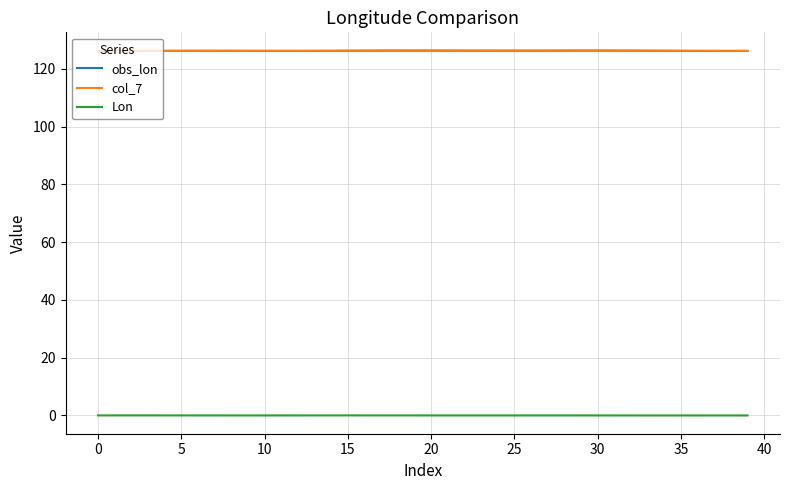

True or false: obs_lon and Lon intersect in this chart.

False